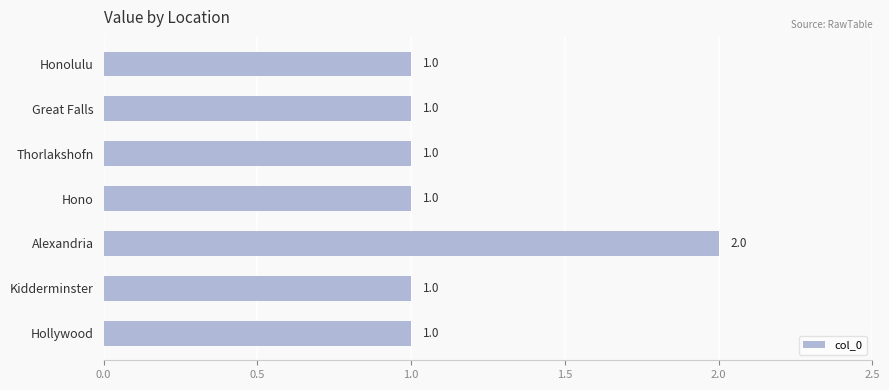

Is it true that the value at Kidderminster is 1?

True